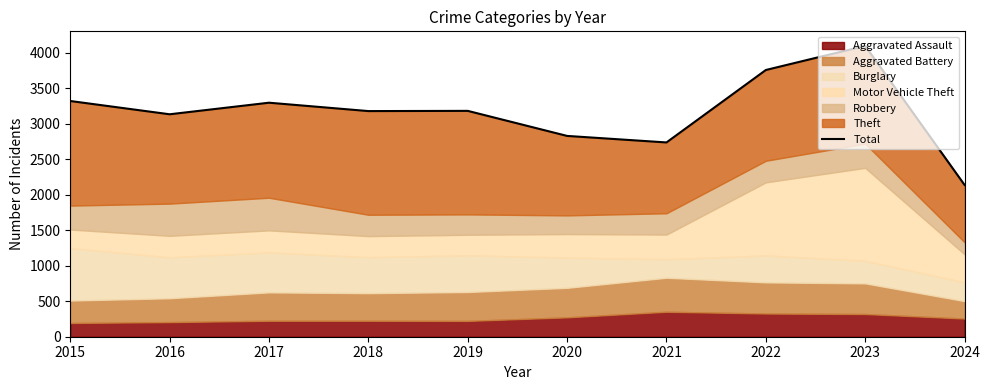

What is the difference between the second highest and minimum values?

1620